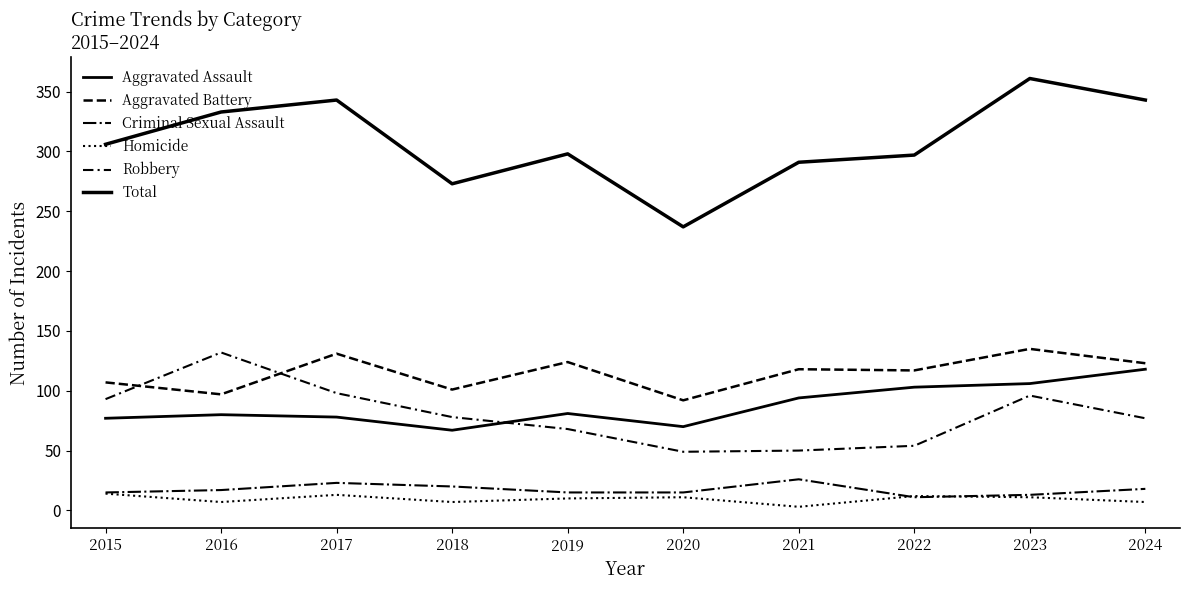

How many times do Robbery and Aggravated Assault cross each other?

1